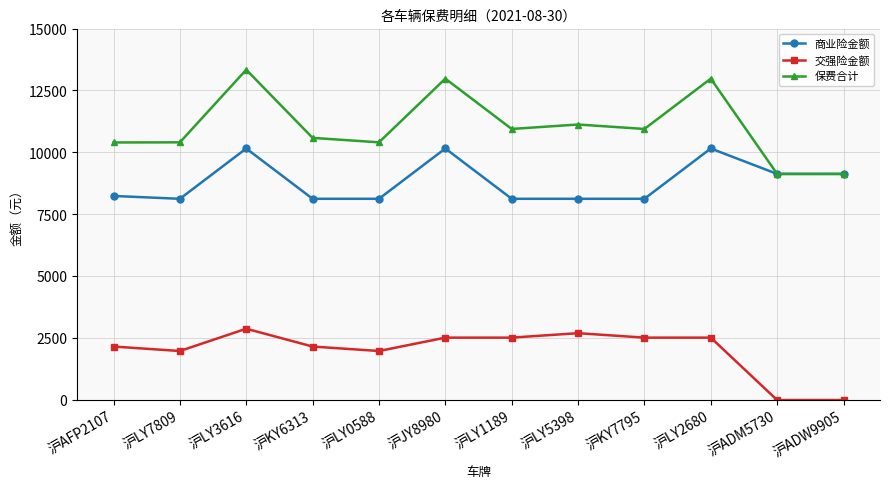

What is the difference between the maximum and minimum values in the 保费合计 series?

4206.9